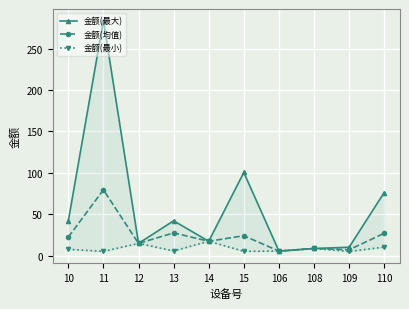

How many values in the 金额(均值) series exceed 22?

5